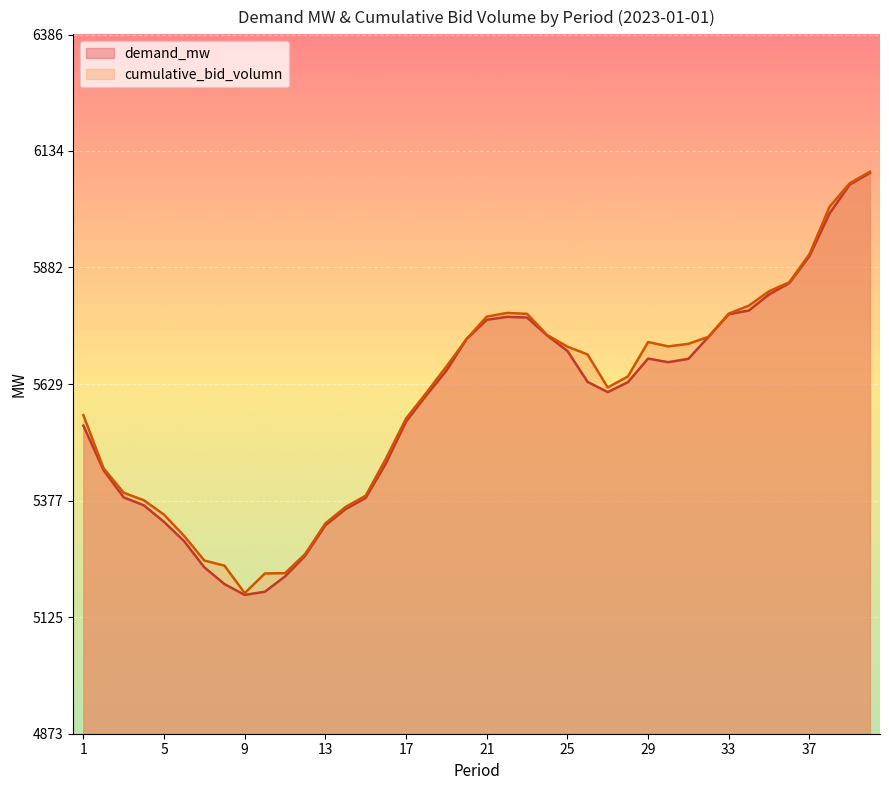

Where is the first local maximum for demand_mw?

22